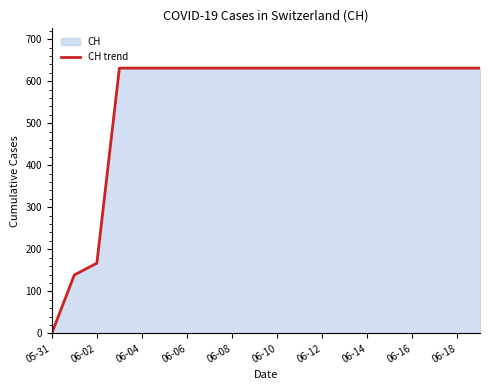

Approximately how many times larger is the value at 06-06 compared to 06-14?

1.0